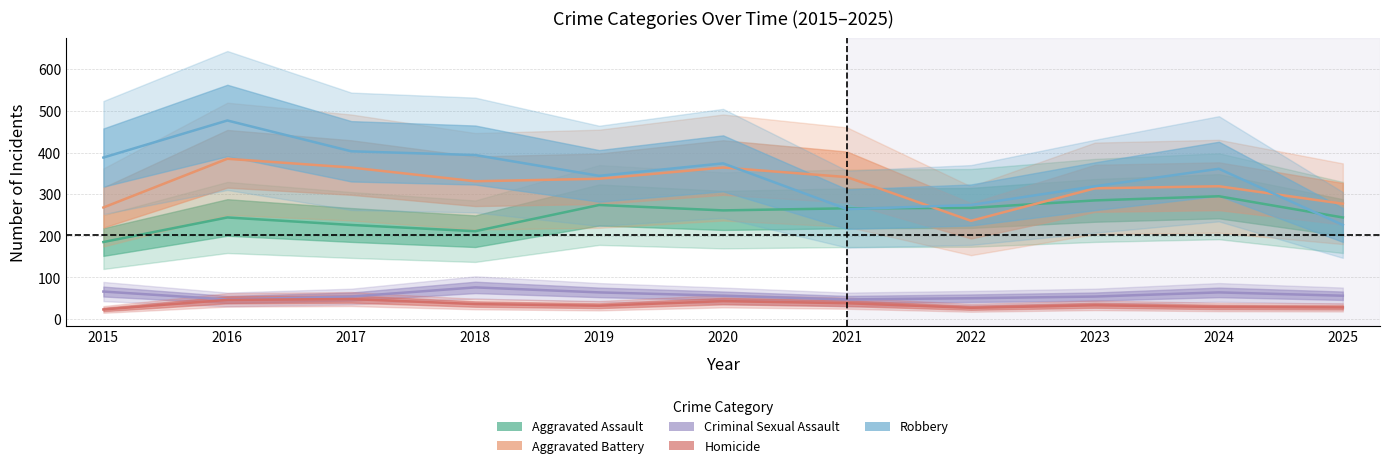

True or false: Aggravated Assault and Homicide intersect in this chart.

False